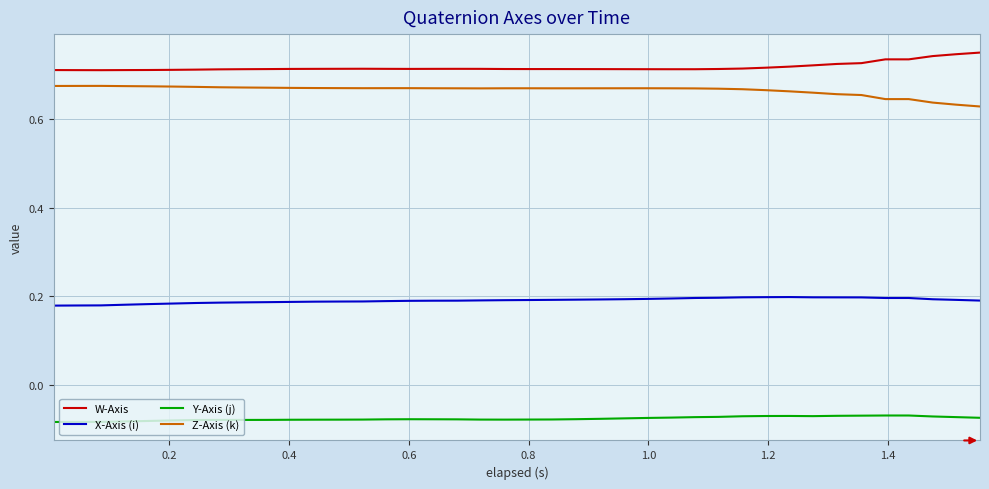

What are all the series names shown in the legend?

W-Axis, X-Axis (i), Y-Axis (j), Z-Axis (k)